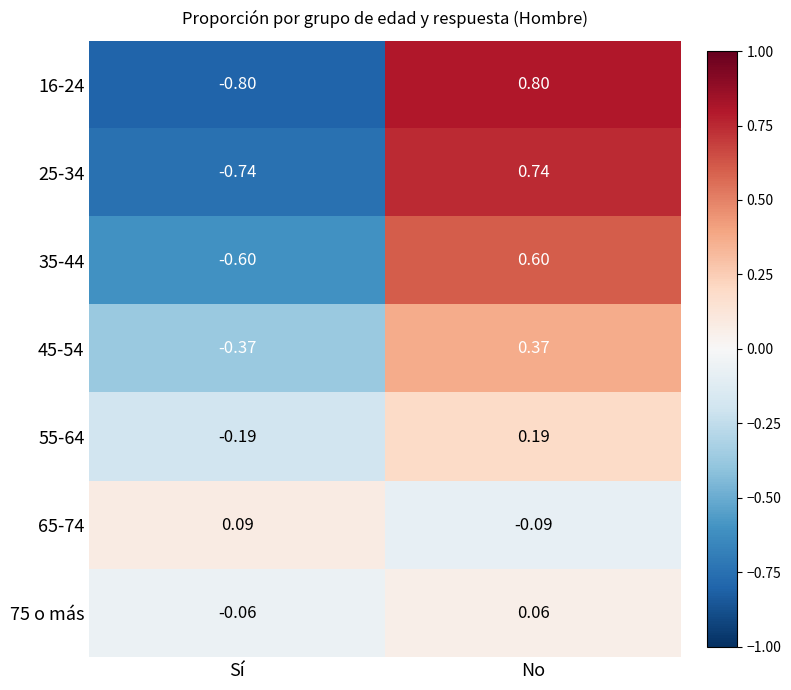

At which label does 65-74 first exceed 0?

Sí